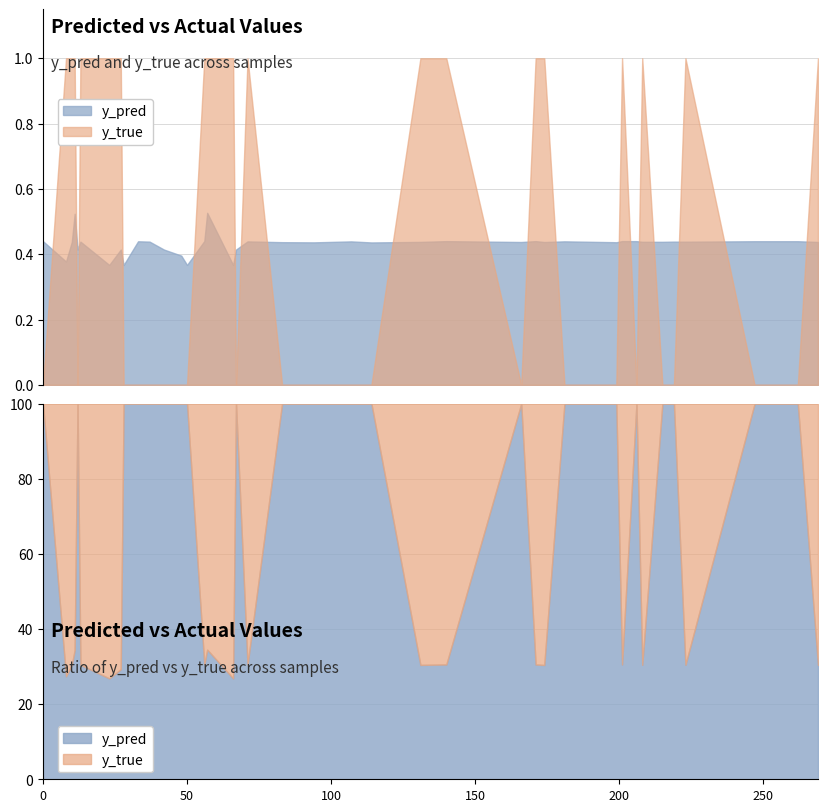

What are all the series names shown in the legend?

y_pred, y_true